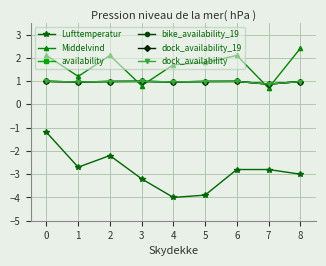

Does the chart have visible grid lines?

Yes